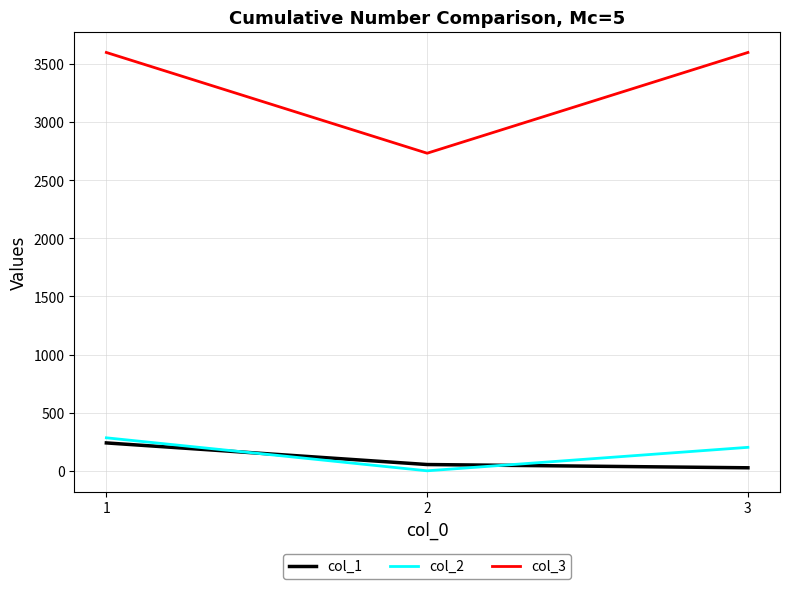

What is the difference between the highest and lowest values at 1?

3360